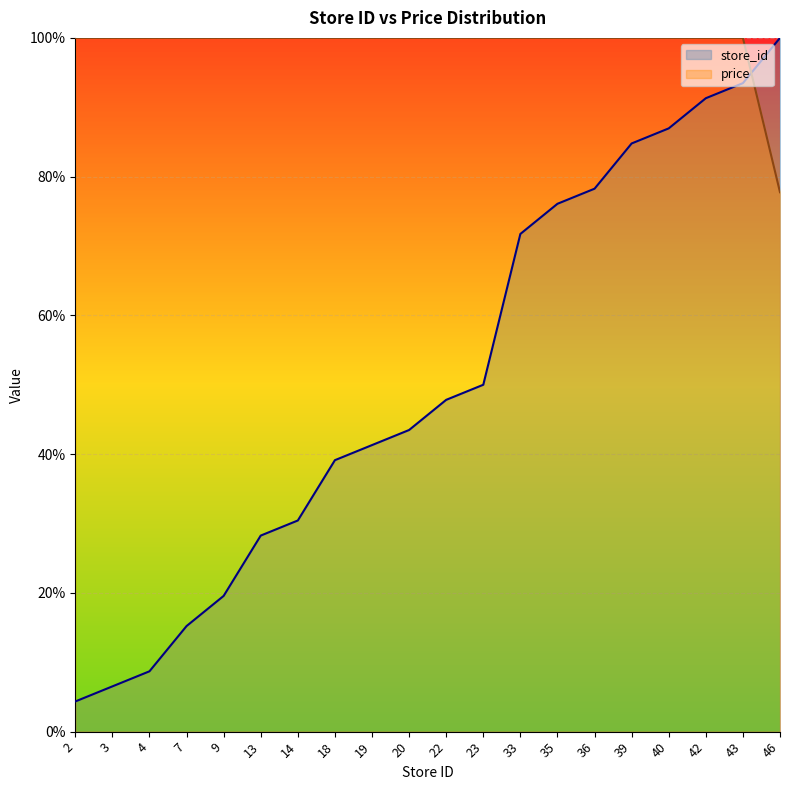

What is the value of the store_id point at the 2nd from the left?

6.5